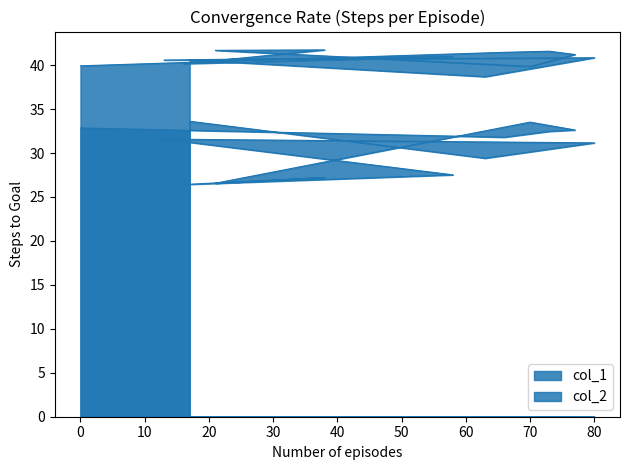

At which label is col_2 closest to 30?

63